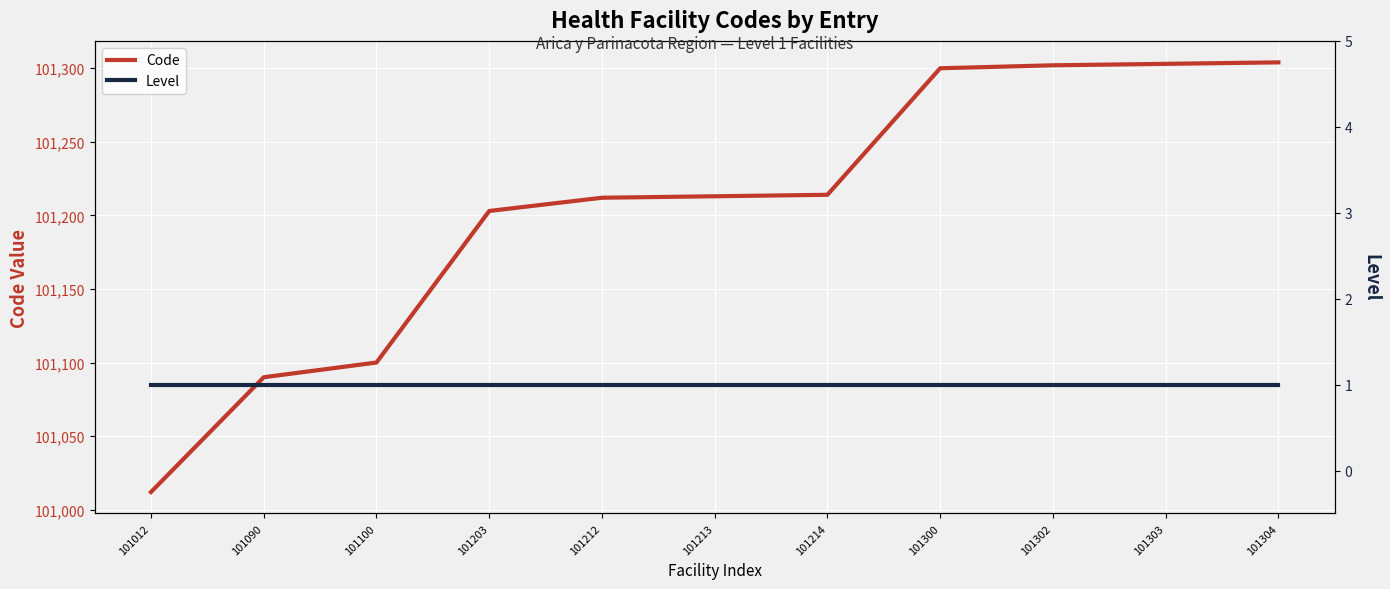

Rank the series by their maximum value, from highest to lowest.

Code, Level